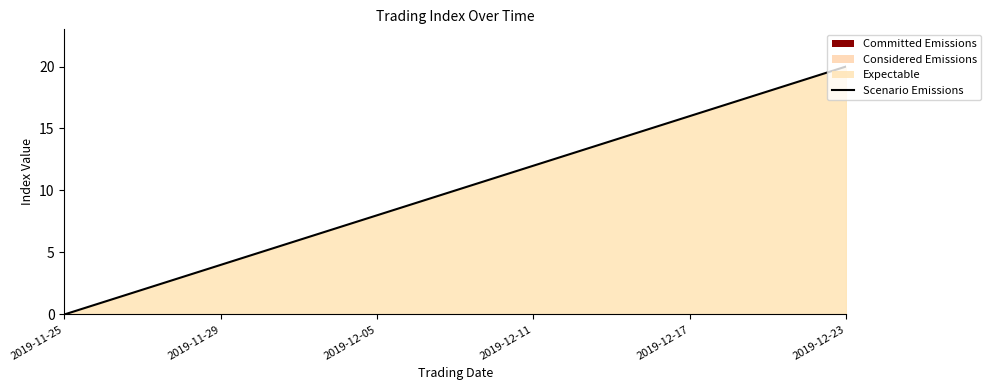

How many series are shown in this chart?

1